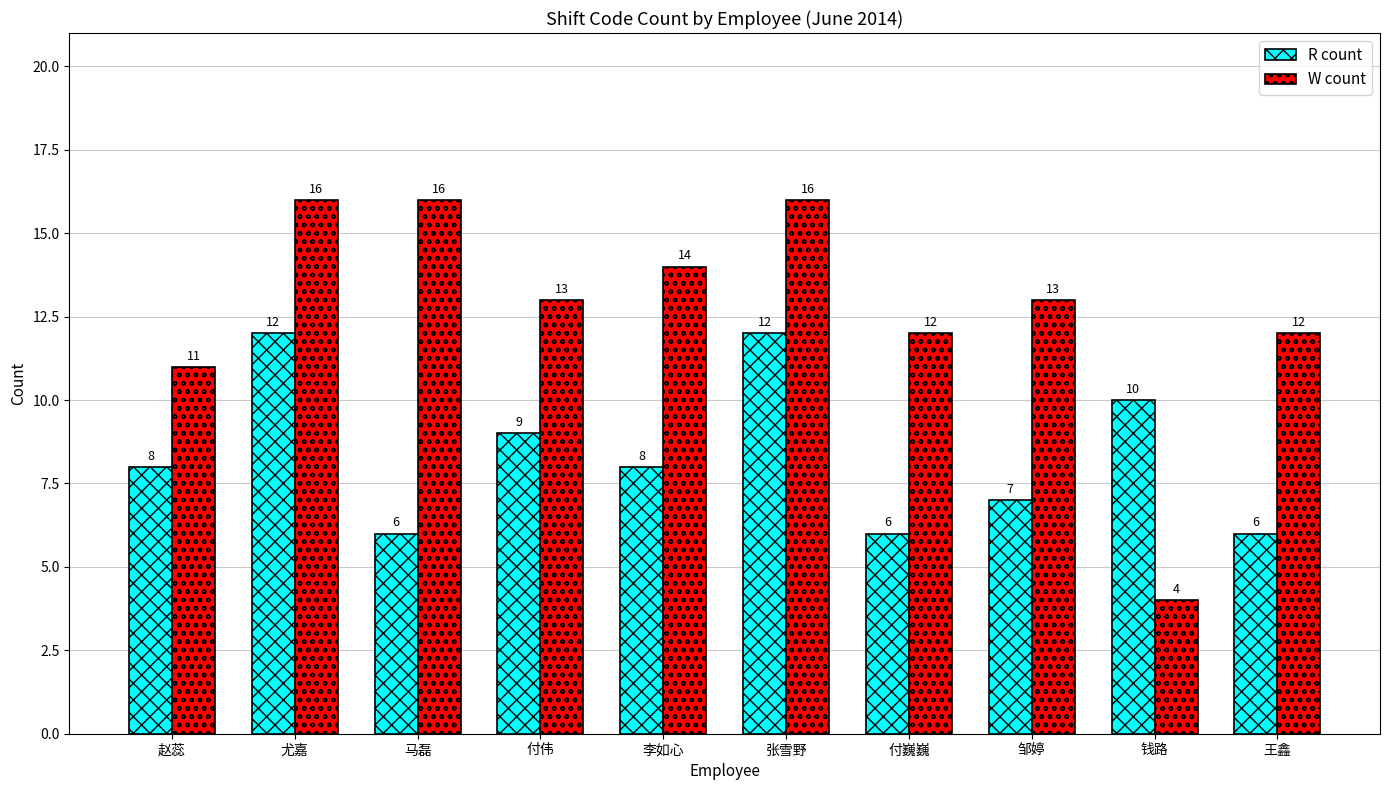

Rank the series by their average value, from lowest to highest.

R count, W count